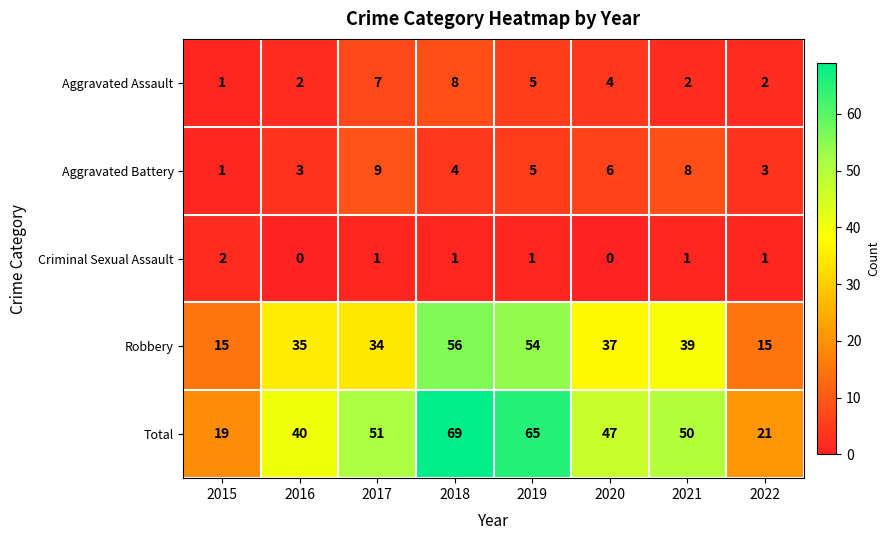

Which category has the highest value across all series?

2018